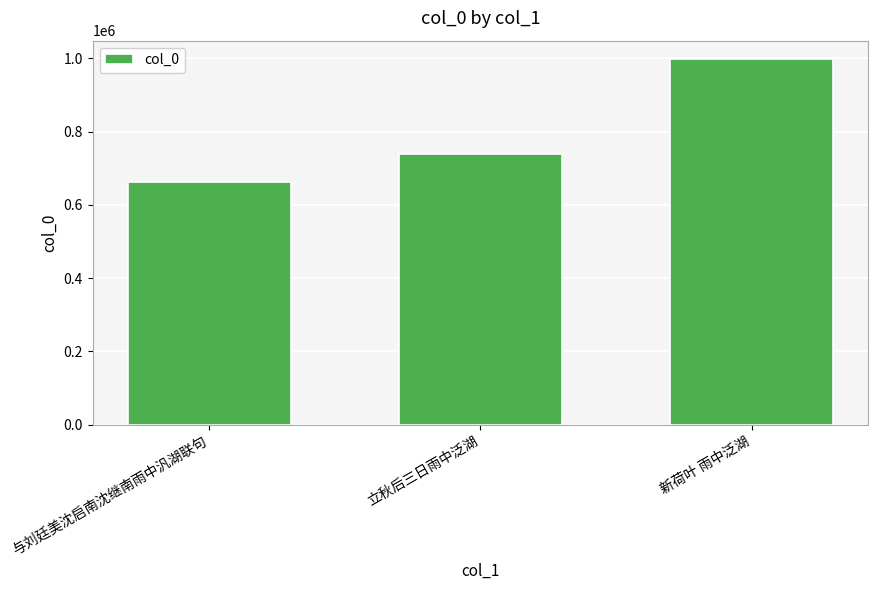

What is the approximate value at 立秋后三日雨中泛湖?

739735